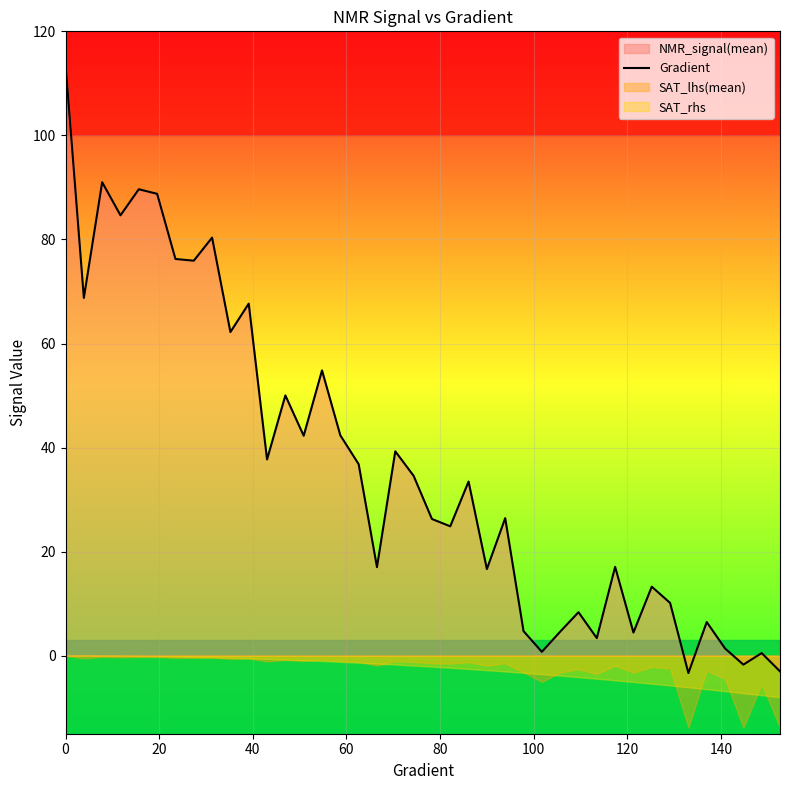

What is the maximum value for Gradient?

113.7